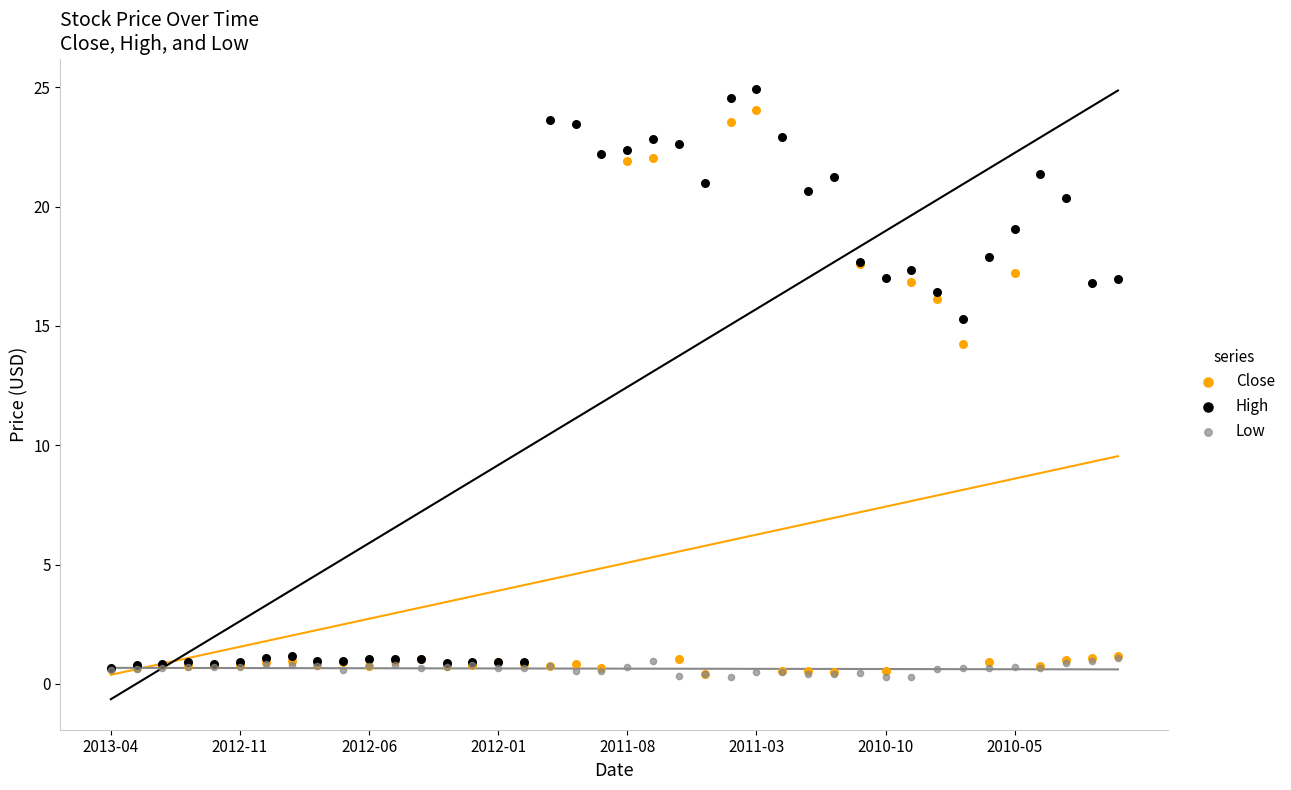

What are all the series names shown in the legend?

Close, High, Low